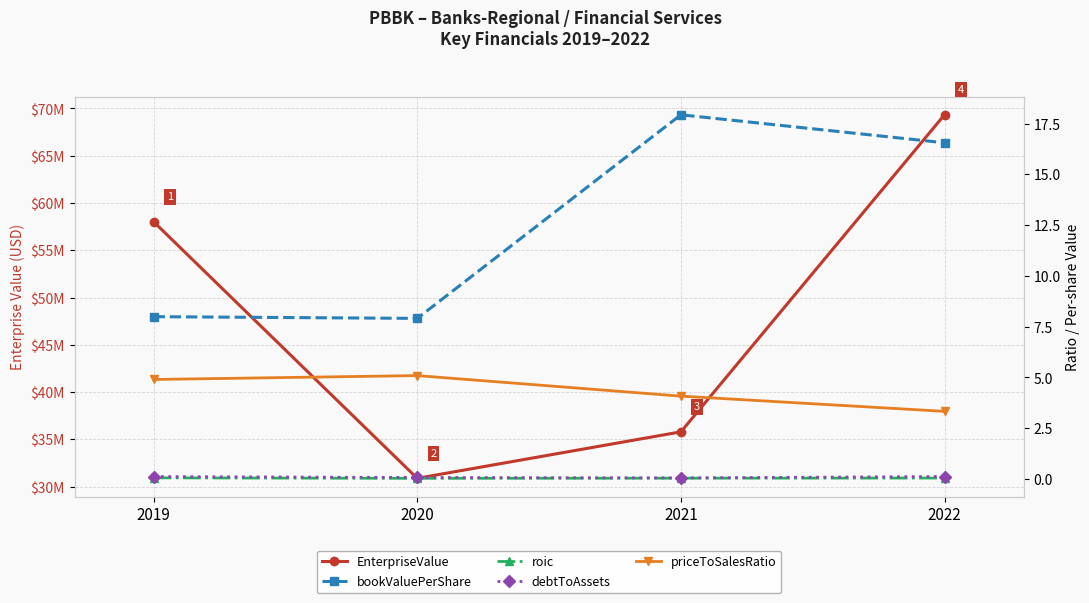

Is the value of bookValuePerShare at 2021 greater than the value of EnterpriseValue at 2022?

No